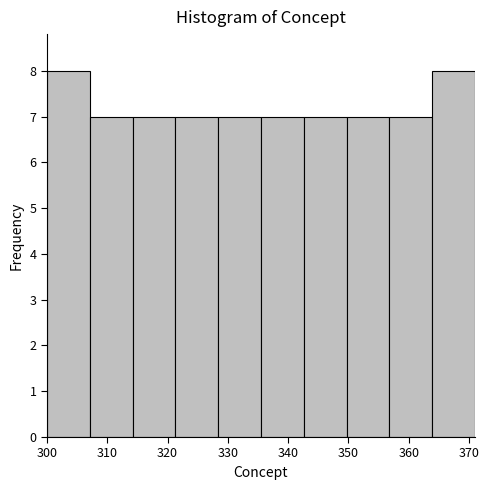

Reading left to right, list every bar in this chart as the range it spans on the x-axis followed by its height. Neither the bar edges nor the heights are printed on the chart, so give them approximately, as read against the axes.

300.0 to 307.1: 8
307.1 to 314.2: 7
314.2 to 321.3: 7
321.3 to 328.4: 7
328.4 to 335.5: 7
335.5 to 342.6: 7
342.6 to 349.7: 7
349.7 to 356.8: 7
356.8 to 363.9: 7
363.9 to 371.0: 8